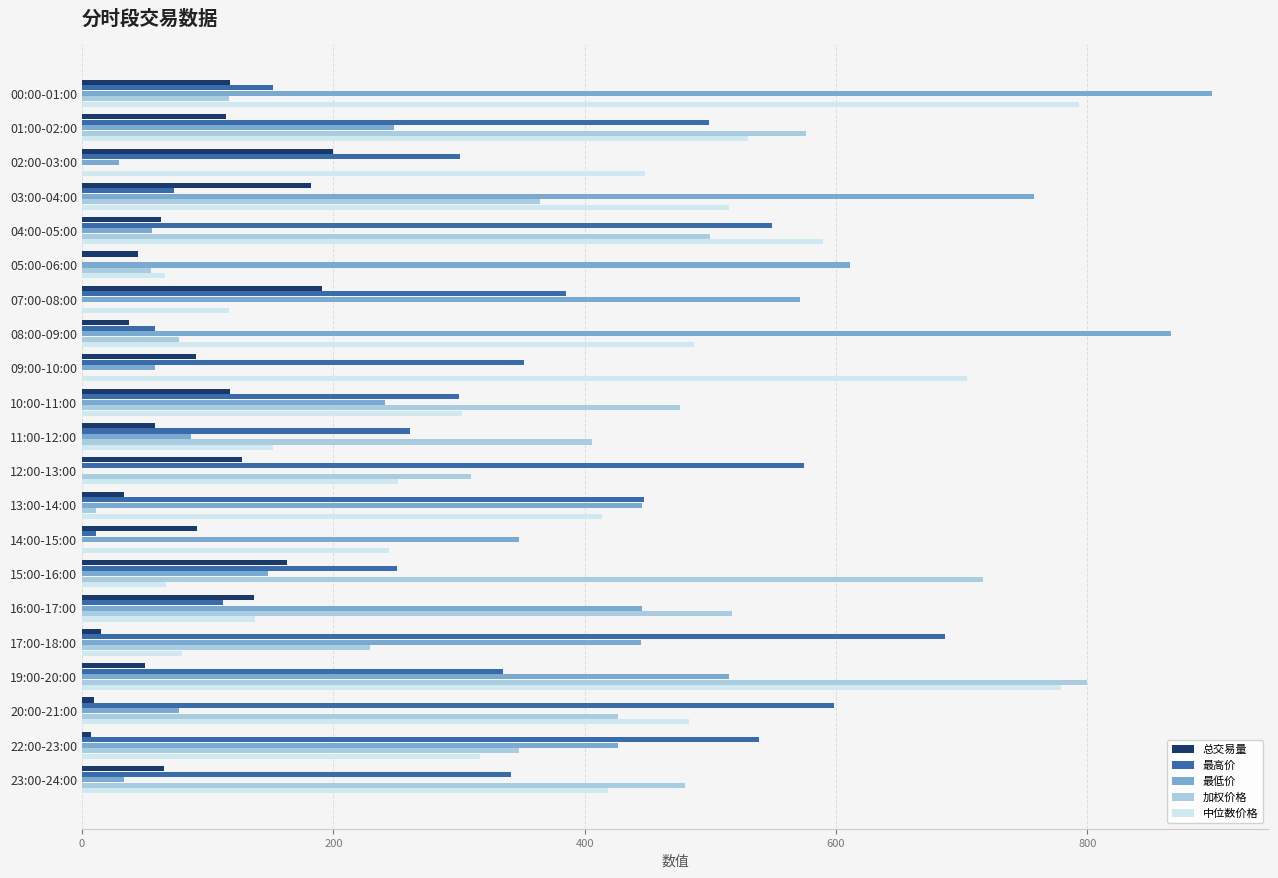

Which series has the largest range (max minus min)?

最低价